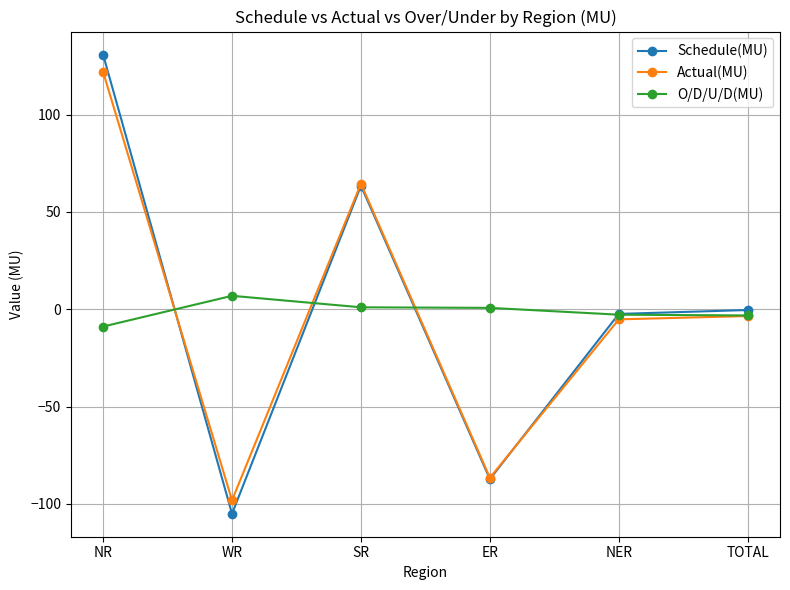

How many data points in Actual(MU) are less than -3?

4